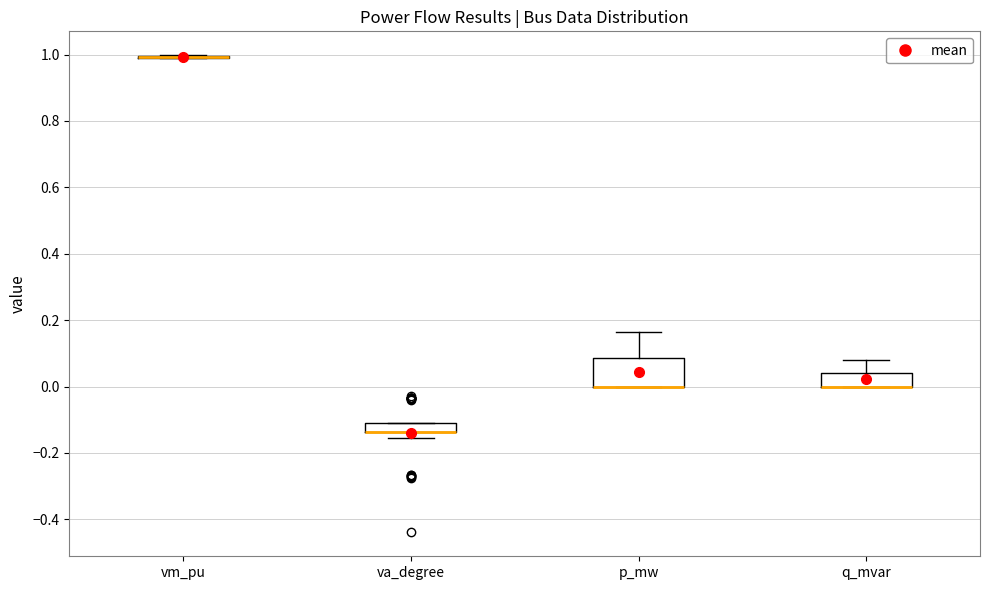

Where is the upper edge of the box for q_mvar on the y-axis? The values are not printed on the chart, so give them approximately, as read against the axis.

0.04